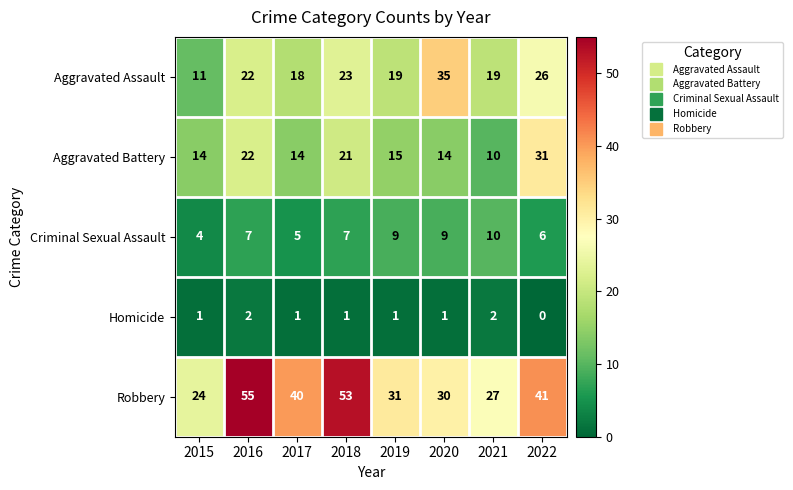

At which category does the chart reach its minimum across all series?

2022